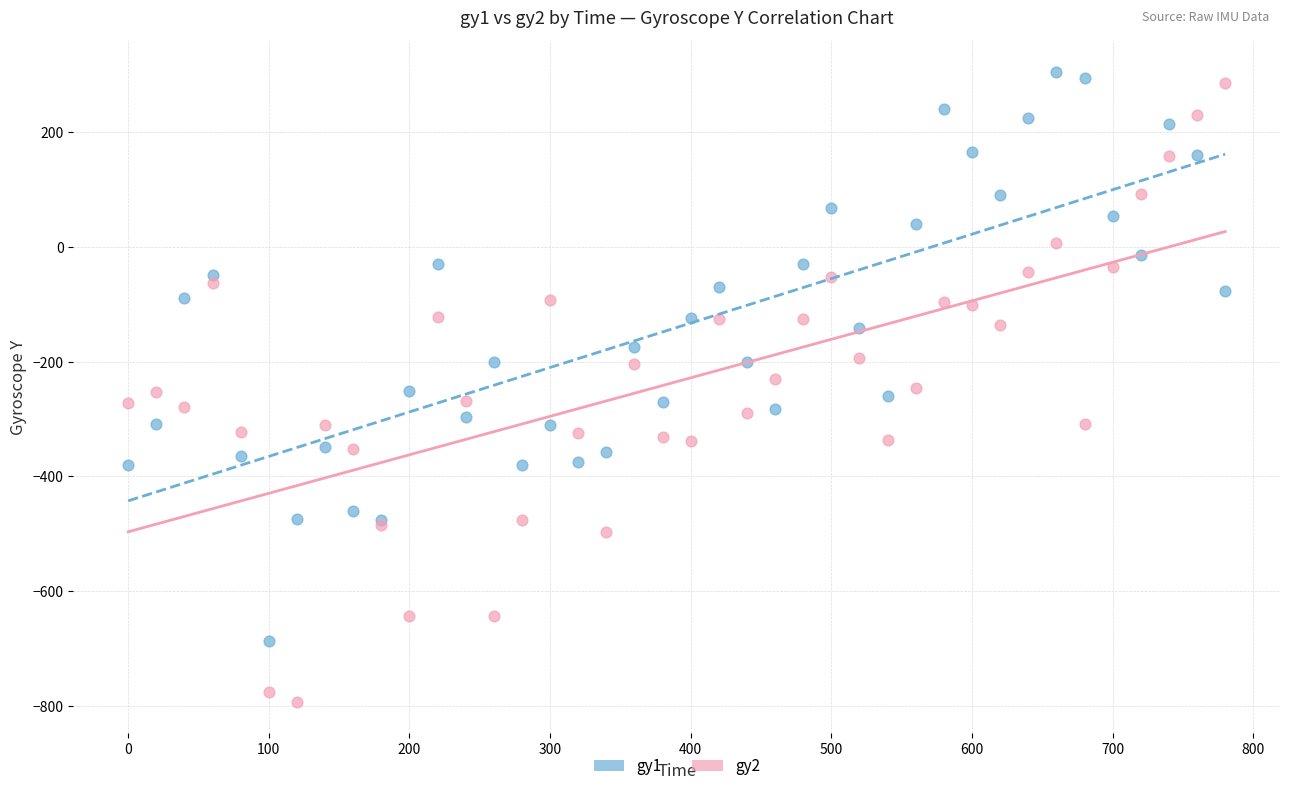

Which series has the widest spread of Y values?

gy2